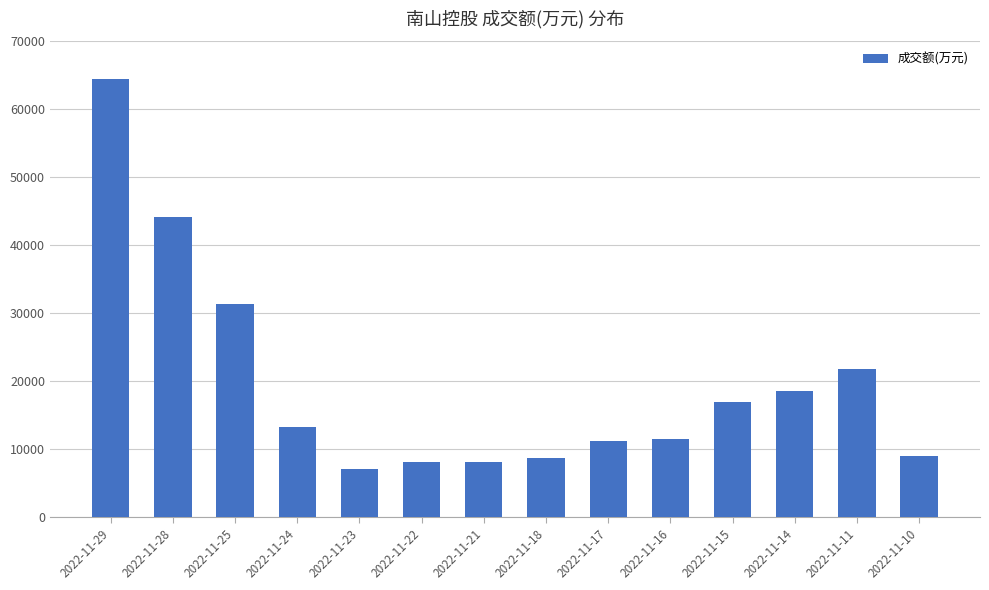

At which category does the chart reach its peak across all series?

2022-11-29